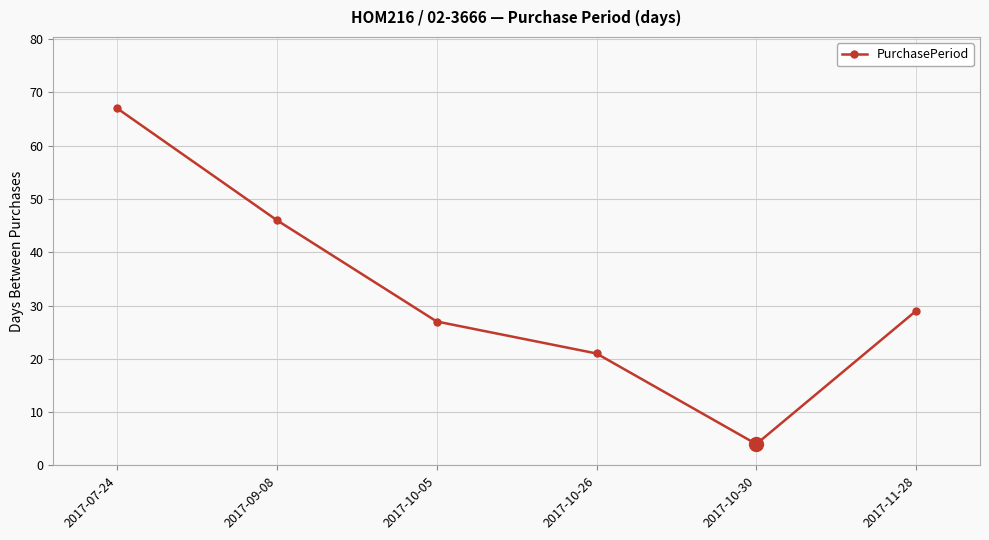

What is the label of the 2nd point from the left?

2017-09-08